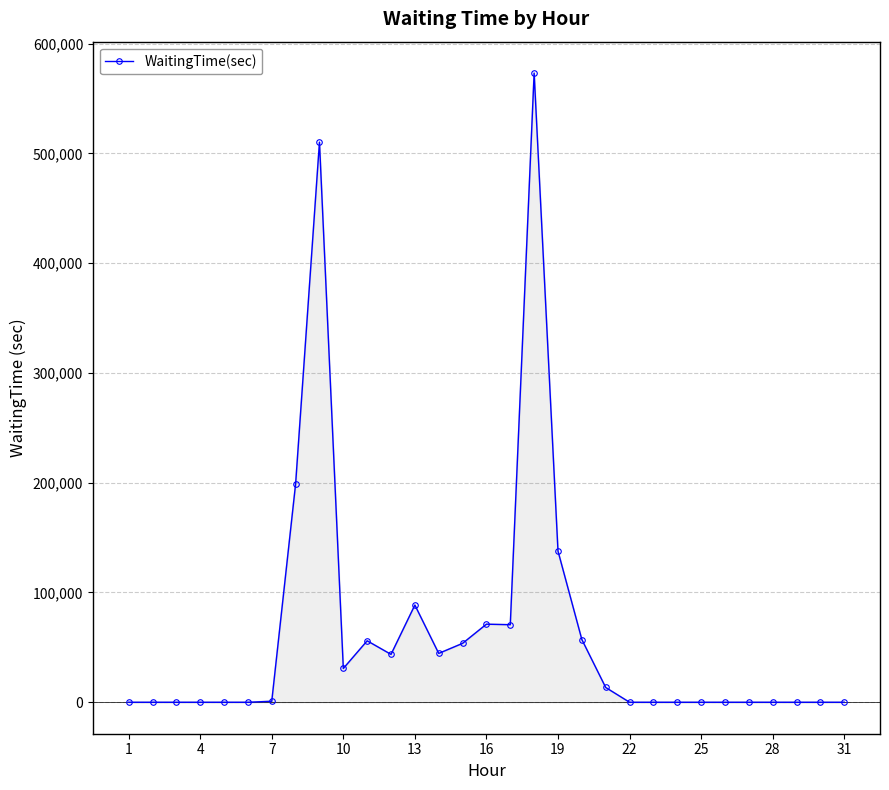

How many lines are shown in the chart?

1